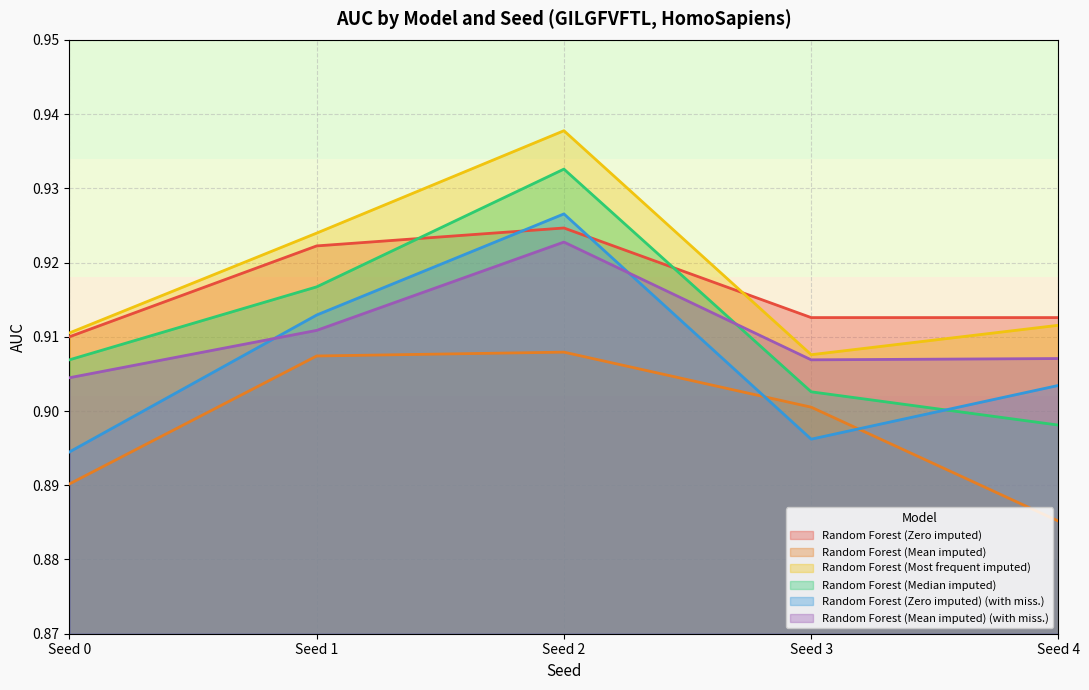

Where is Random Forest (Median imputed) nearest to the value 0?

Seed 4